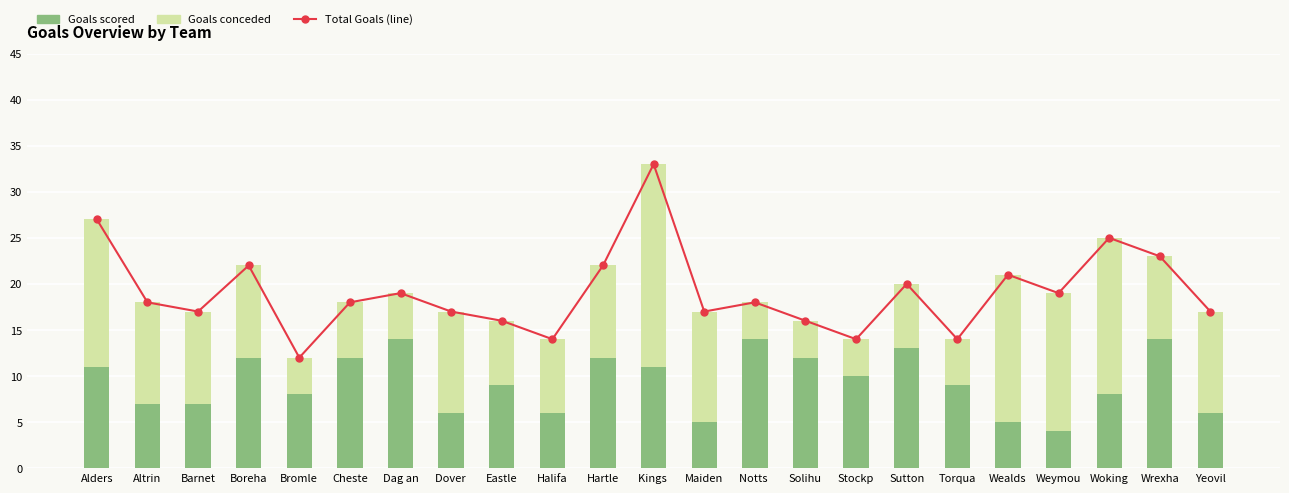

Reading left to right, extract all data points from this chart.

Total Goals: 27	18	17	22	12	18	19	17	16	14	22	33	17	18	16	14	20	14	21	19	25	23	17
Goals scored: 11	7	7	12	8	12	14	6	9	6	12	11	5	14	12	10	13	9	5	4	8	14	6
Goals conceded: 16	11	10	10	4	6	5	11	7	8	10	22	12	4	4	4	7	5	16	15	17	9	11